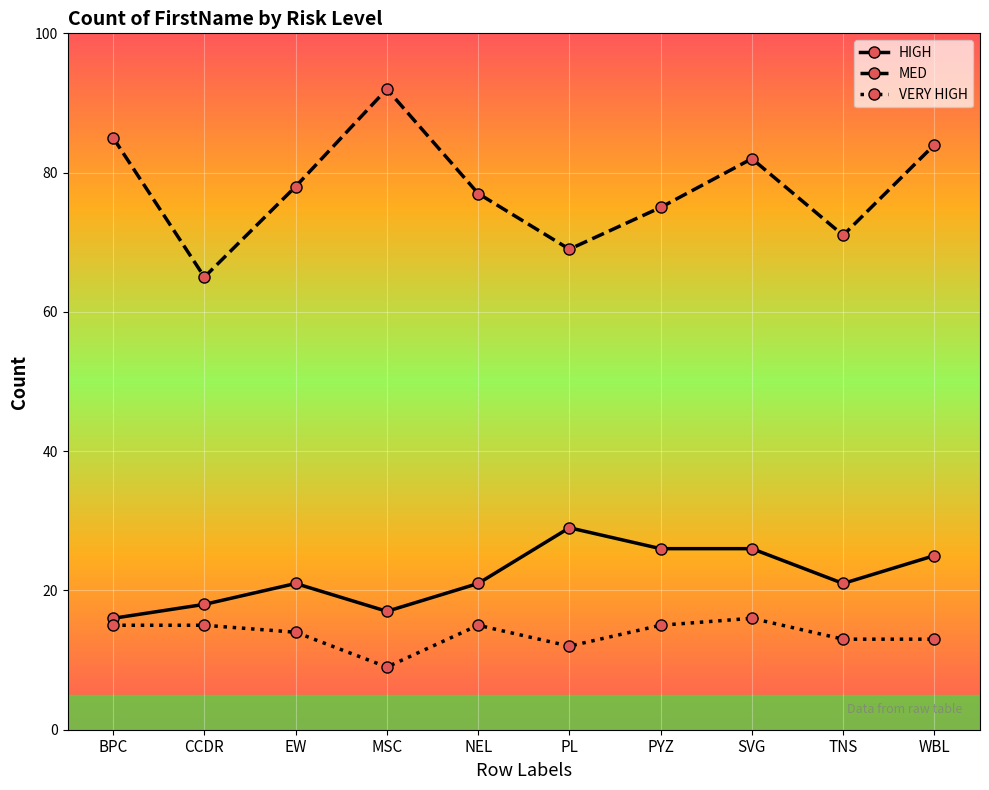

Read the MED value at MSC, to the nearest 10.

90